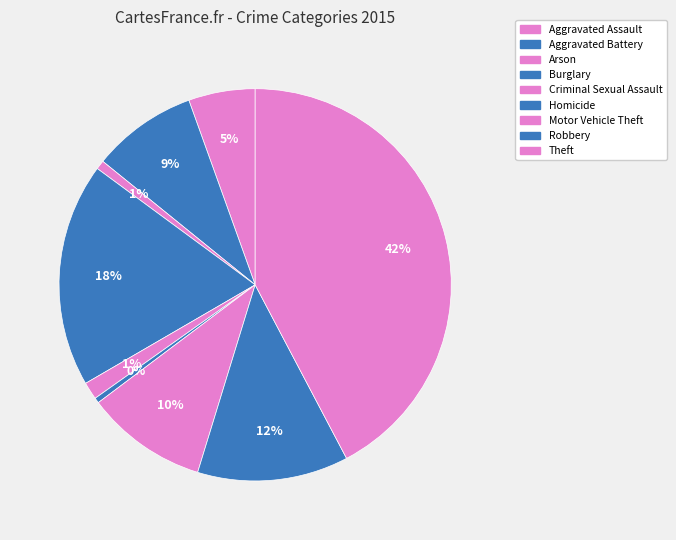

How many segments does this pie chart have?

9